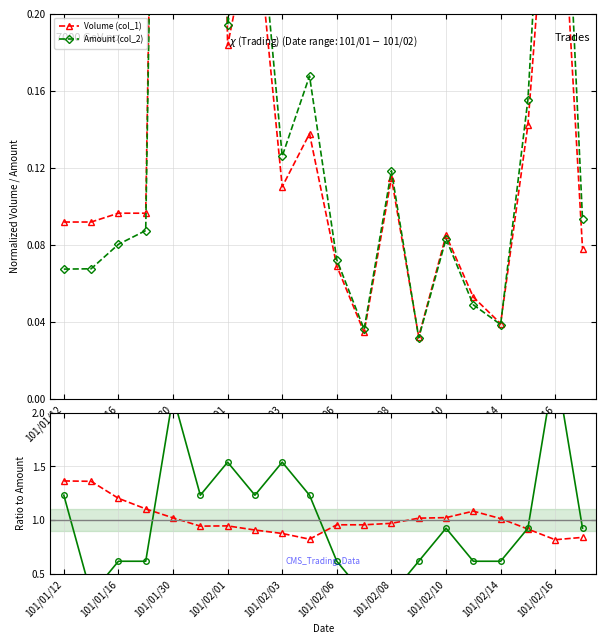

What is the difference between the maximum and minimum values in the Amount (col_2) series?

1.0